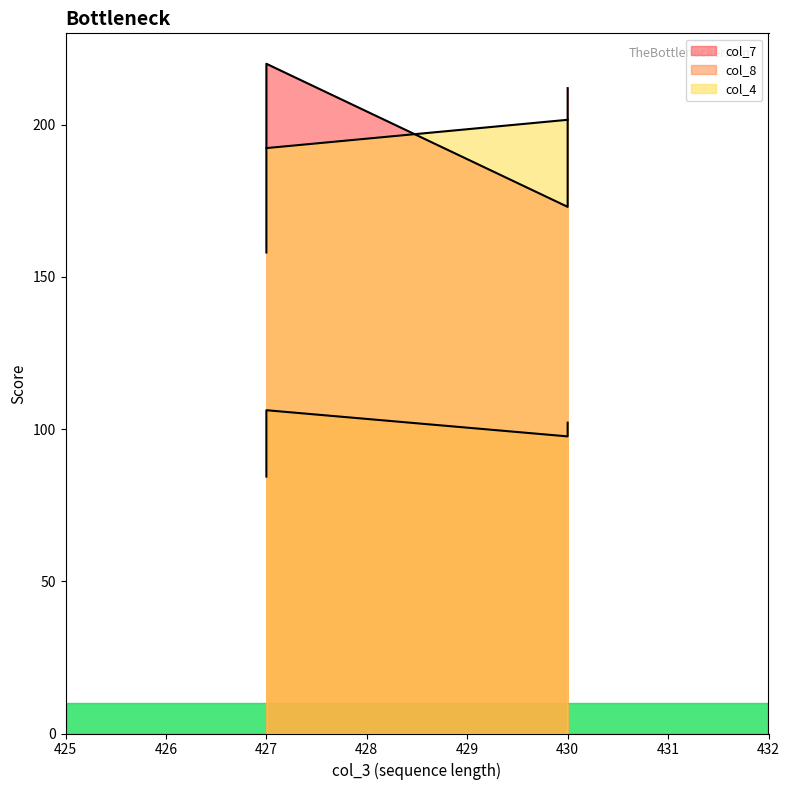

True or false: col_8 and col_4 intersect in this chart.

False